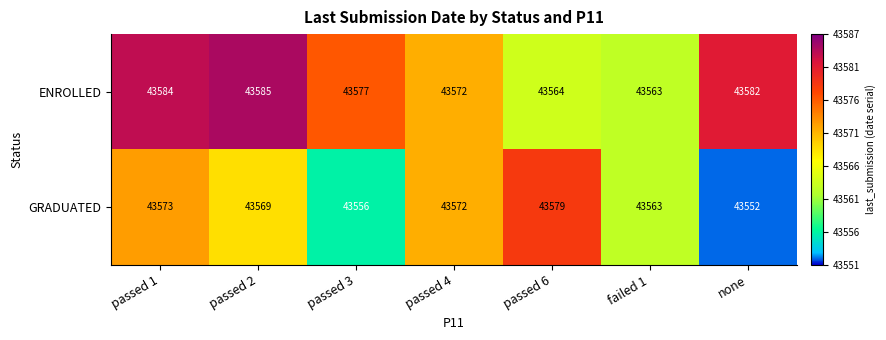

Reading left to right, transcribe all the data shown in this chart.

ENROLLED: passed 1=43584	passed 2=43585	passed 3=43577	passed 4=43572	passed 6=43564	failed 1=43563	none=43582
GRADUATED: passed 1=43573	passed 2=43569	passed 3=43556	passed 4=43572	passed 6=43579	failed 1=43563	none=43552